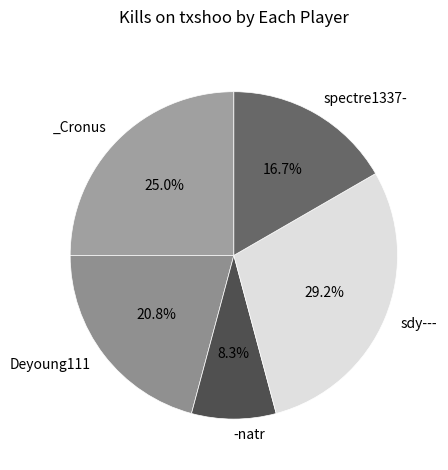

How many segments does this pie chart have?

5